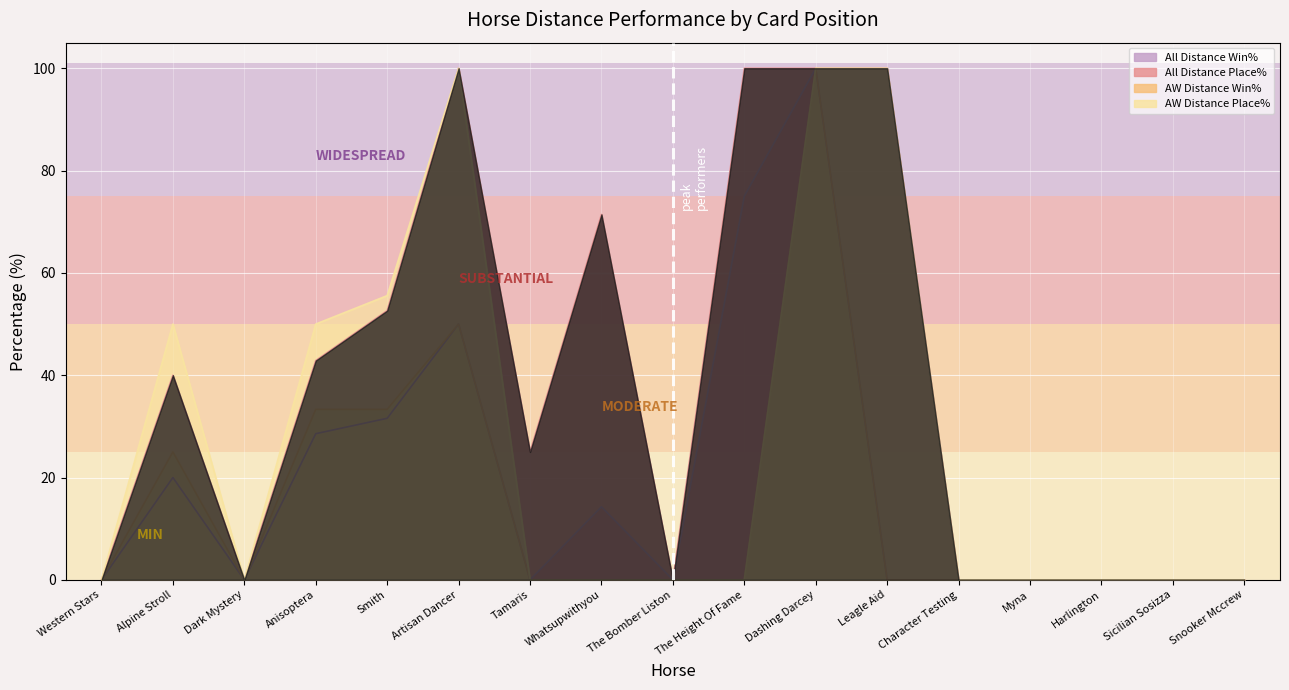

Reading left to right, what are all the values shown in this chart?

All Distance Win%: Western Stars=0.0	Alpine Stroll=20.0	Dark Mystery=0.0	Anisoptera=28.6	Smith=31.6	Artisan Dancer=50.0	Tamaris=0.0	Whatsupwithyou=14.3	The Bomber Liston=0.0	The Height Of Fame=75.0	Dashing Darcey=100.0	Leagle Aid=0.0	Character Testing=0.0	Myna=0.0	Harlington=0.0	Sicilian Sosizza=0.0	Snooker Mccrew=0.0
All Distance Place%: Western Stars=0.0	Alpine Stroll=40.0	Dark Mystery=0.0	Anisoptera=42.9	Smith=52.6	Artisan Dancer=100.0	Tamaris=25.0	Whatsupwithyou=71.4	The Bomber Liston=0.0	The Height Of Fame=100.0	Dashing Darcey=100.0	Leagle Aid=100.0	Character Testing=0.0	Myna=0.0	Harlington=0.0	Sicilian Sosizza=0.0	Snooker Mccrew=0.0
AW Distance Win%: Western Stars=0.0	Alpine Stroll=25.0	Dark Mystery=0.0	Anisoptera=33.3	Smith=33.3	Artisan Dancer=50.0	Tamaris=0.0	Whatsupwithyou=0.0	The Bomber Liston=0.0	The Height Of Fame=0.0	Dashing Darcey=100.0	Leagle Aid=0.0	Character Testing=0.0	Myna=0.0	Harlington=0.0	Sicilian Sosizza=0.0	Snooker Mccrew=0.0
AW Distance Place%: Western Stars=0.0	Alpine Stroll=50.0	Dark Mystery=0.0	Anisoptera=50.0	Smith=55.6	Artisan Dancer=100.0	Tamaris=0.0	Whatsupwithyou=0.0	The Bomber Liston=0.0	The Height Of Fame=0.0	Dashing Darcey=100.0	Leagle Aid=100.0	Character Testing=0.0	Myna=0.0	Harlington=0.0	Sicilian Sosizza=0.0	Snooker Mccrew=0.0